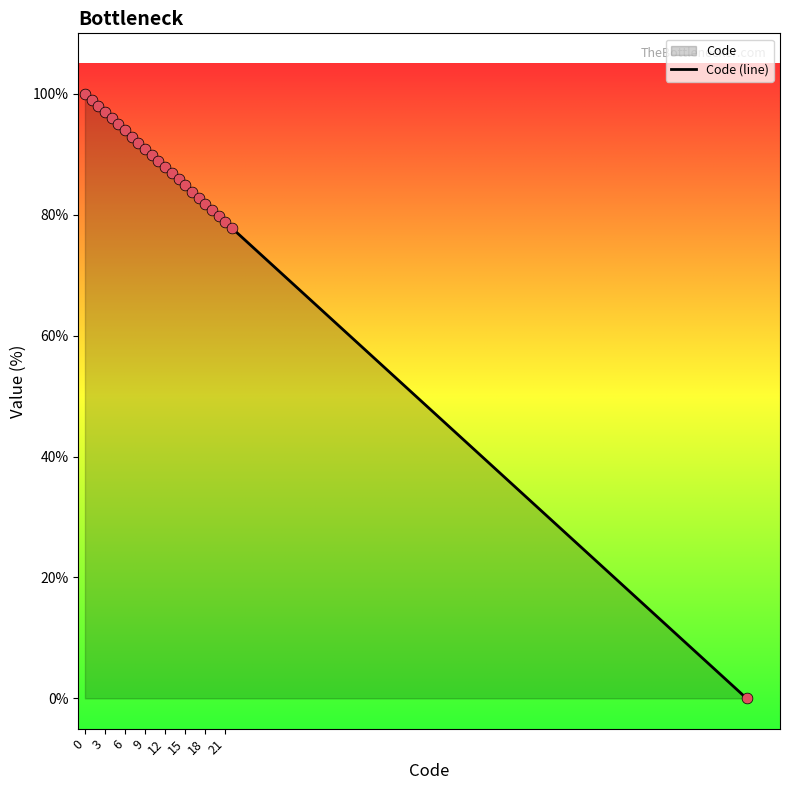

Between 13 and 18, which is larger?

13